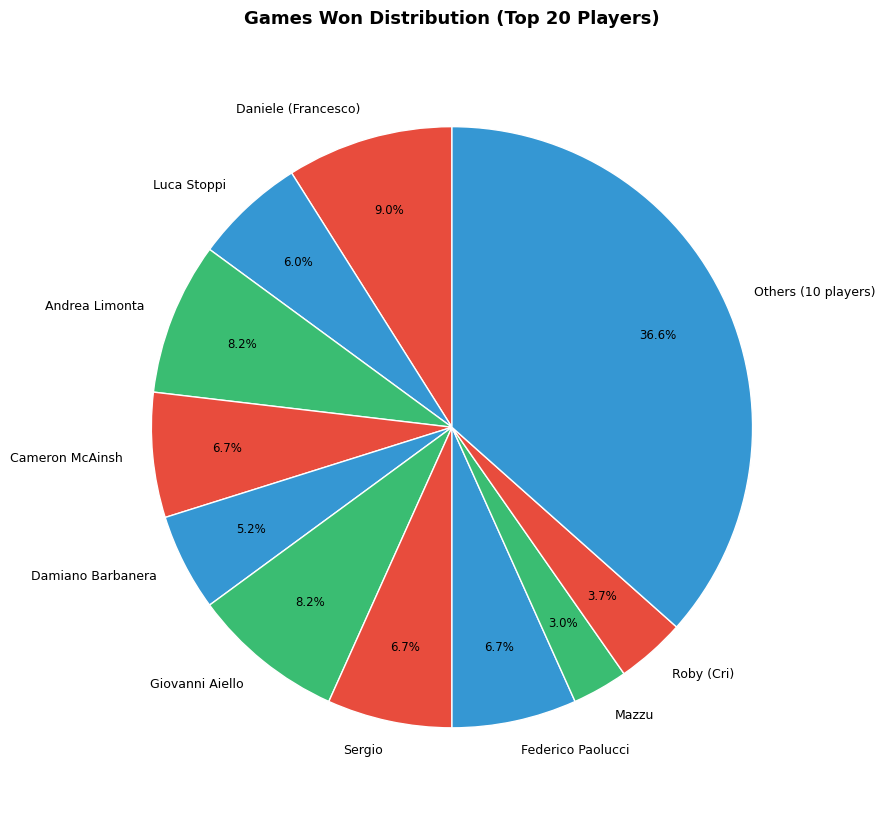

What percentage is NOT represented by Federico Paolucci?

93.3%